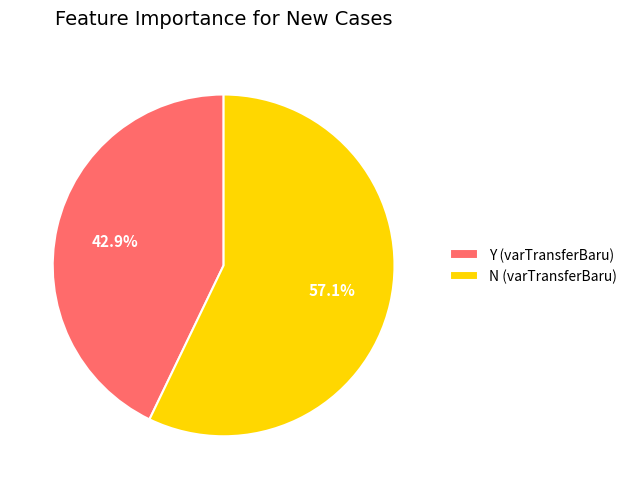

To the nearest percent, what is the combined percentage of Y and N?

100%